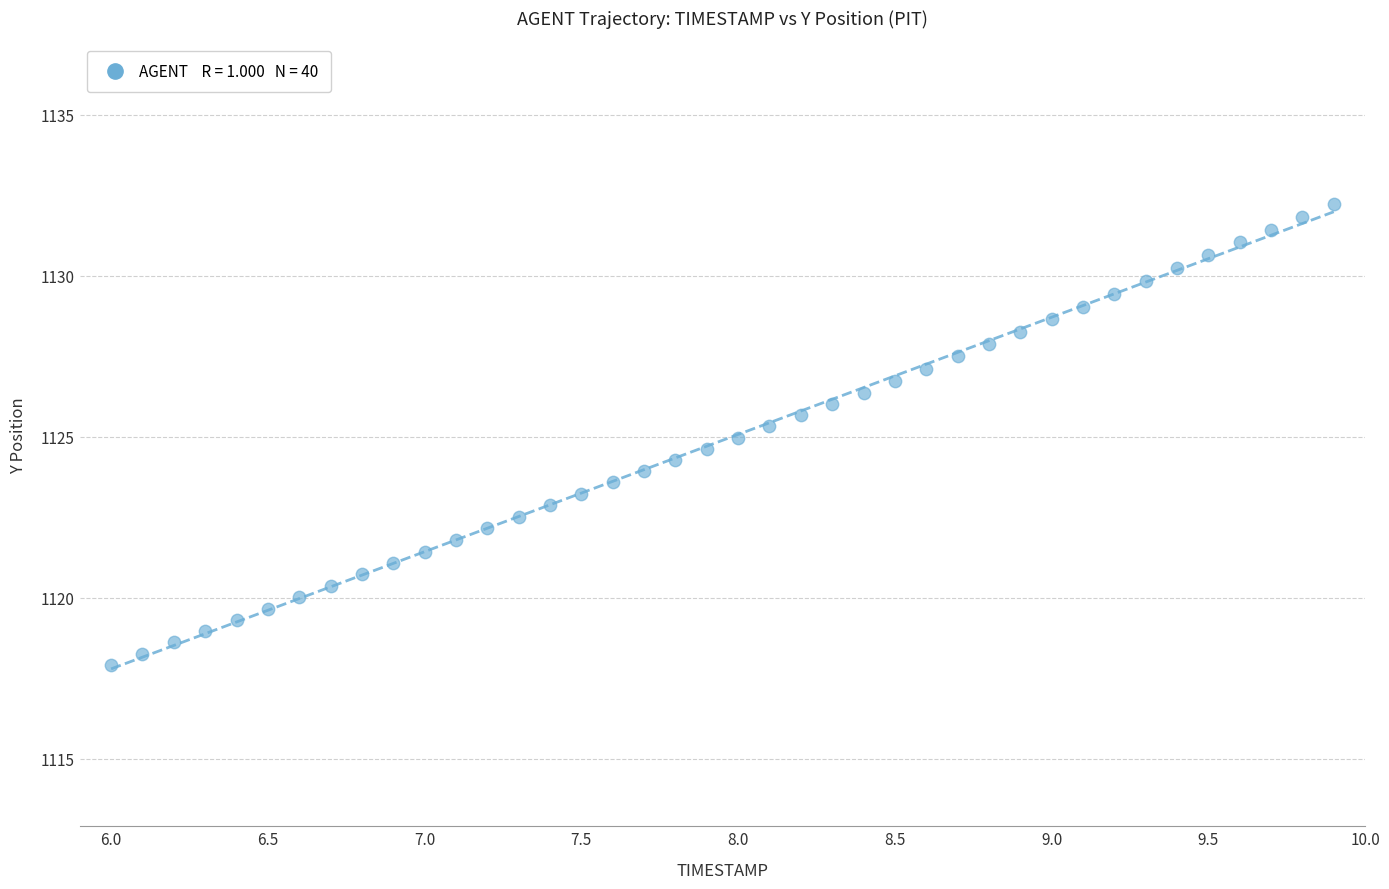

What is the range of X values (max minus min)?

3.9